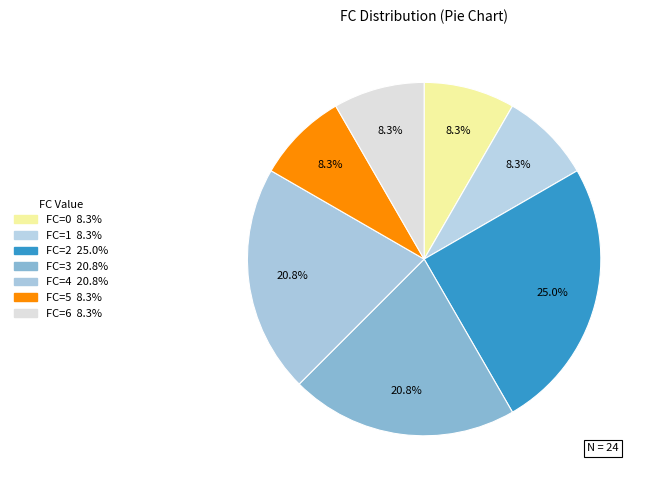

How many segments does this pie chart have?

7